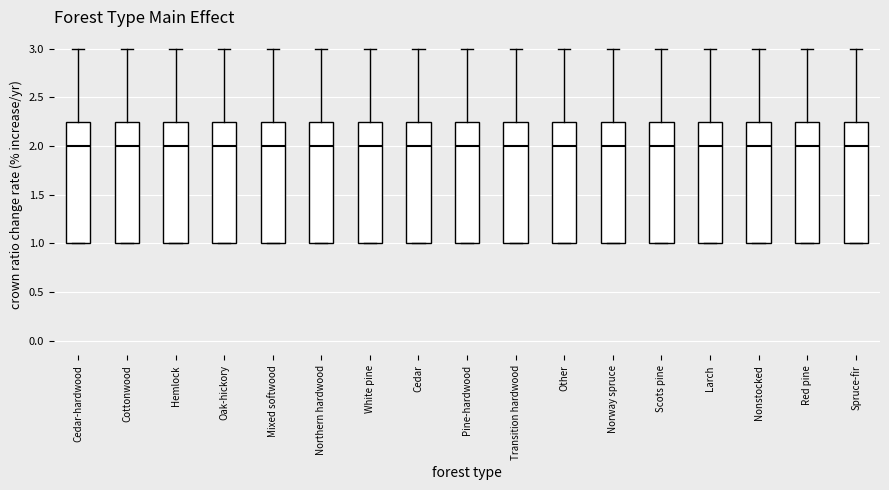

Where does the median line of the box for Hemlock sit on the y-axis? The values are not printed on the chart, so give them approximately, as read against the axis.

2.00